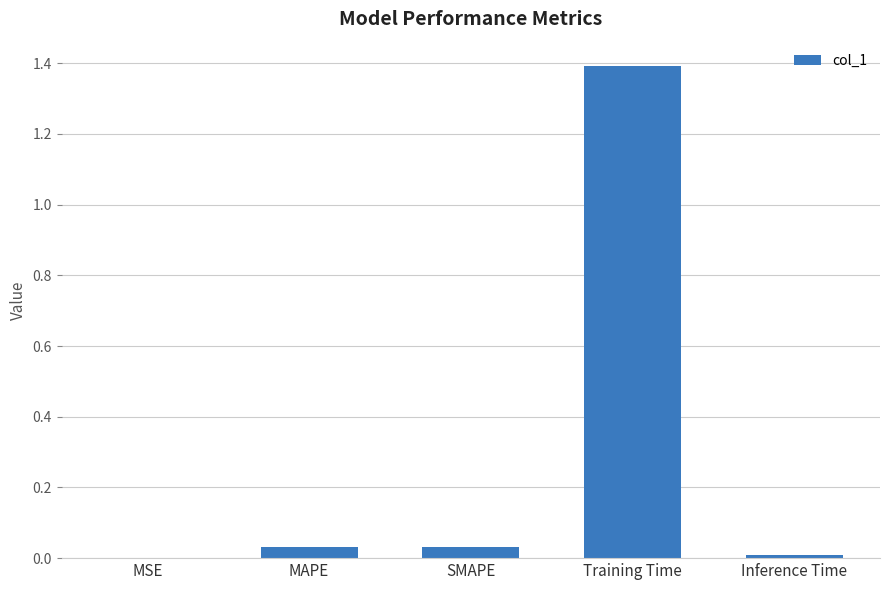

What is the greatest value displayed?

1.4